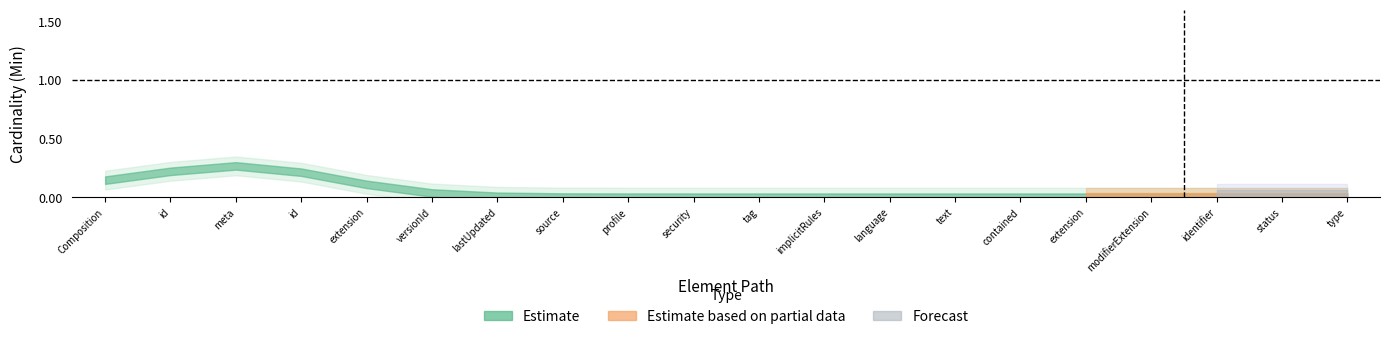

True or false: Min and Base Min cross at least once.

False